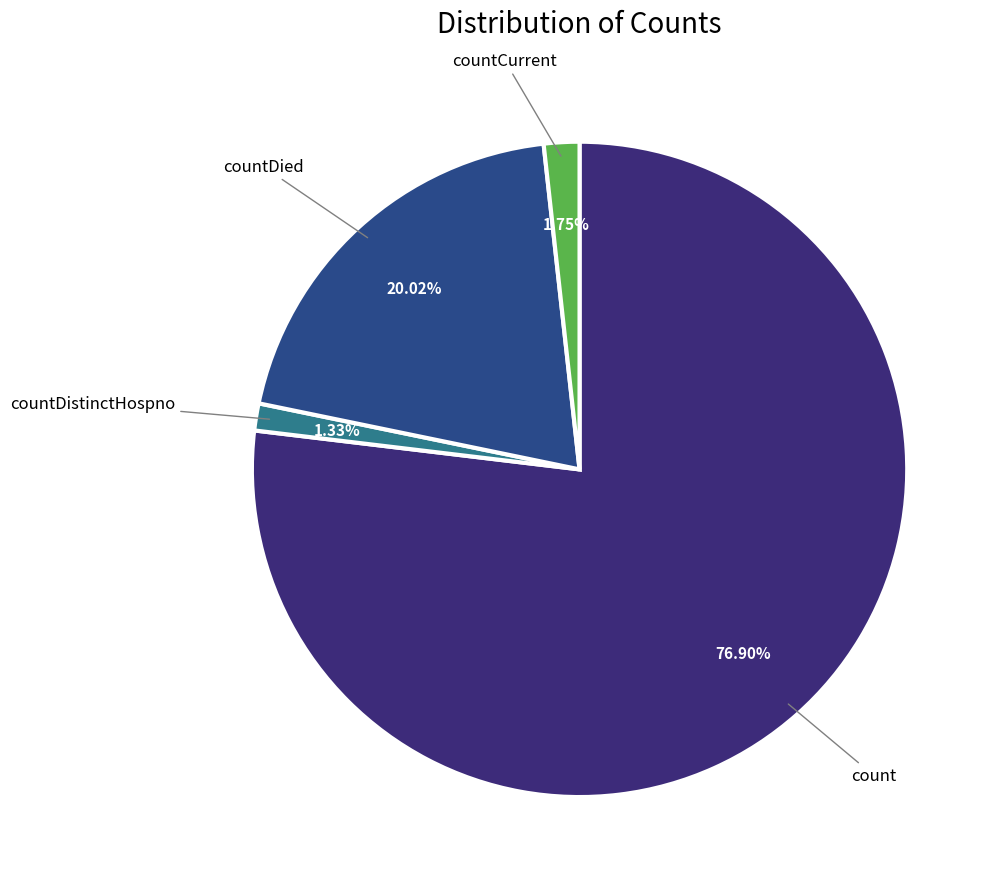

Count the number of slices in the pie.

4